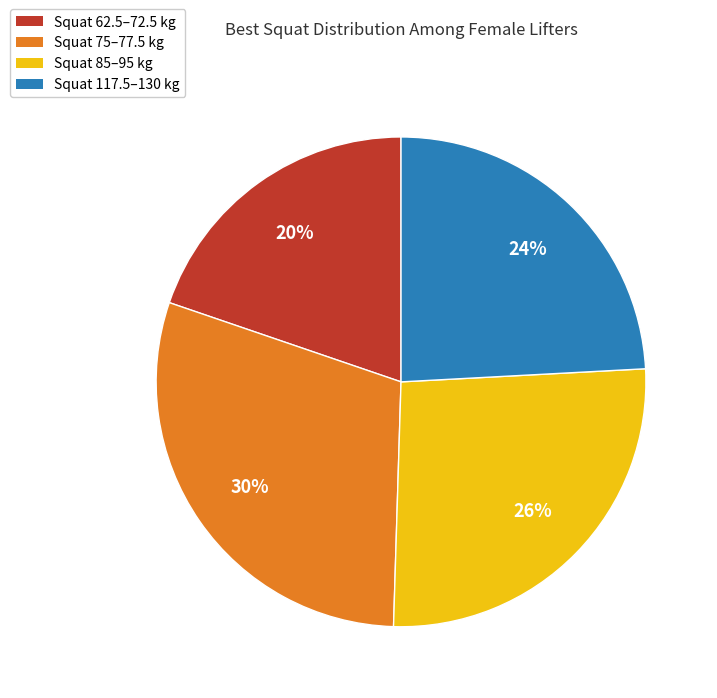

To the nearest percent, what is the difference between the largest and smallest slice percentages?

10%